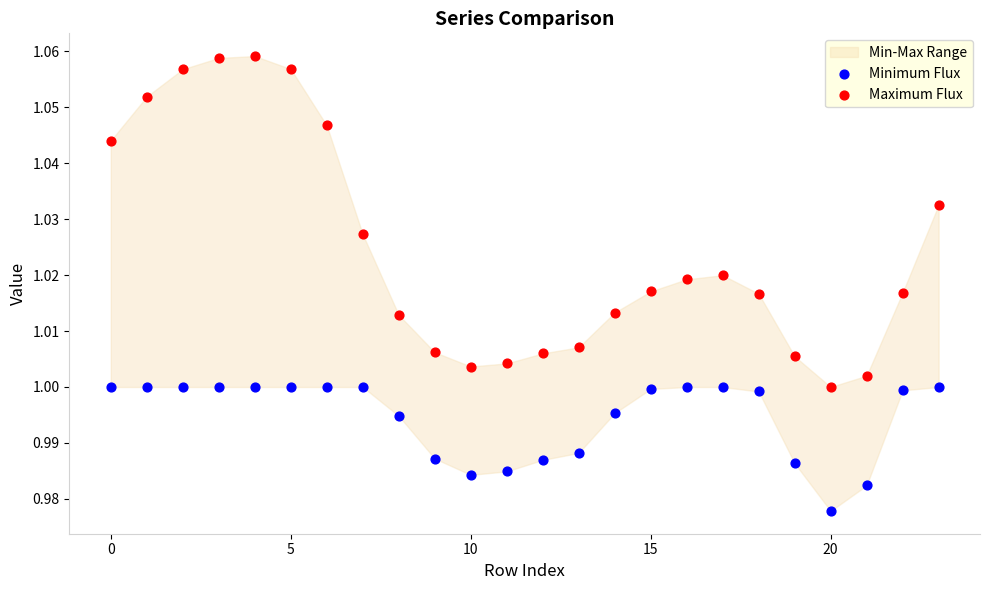

Which series contains the highest Y value?

Maximum Flux